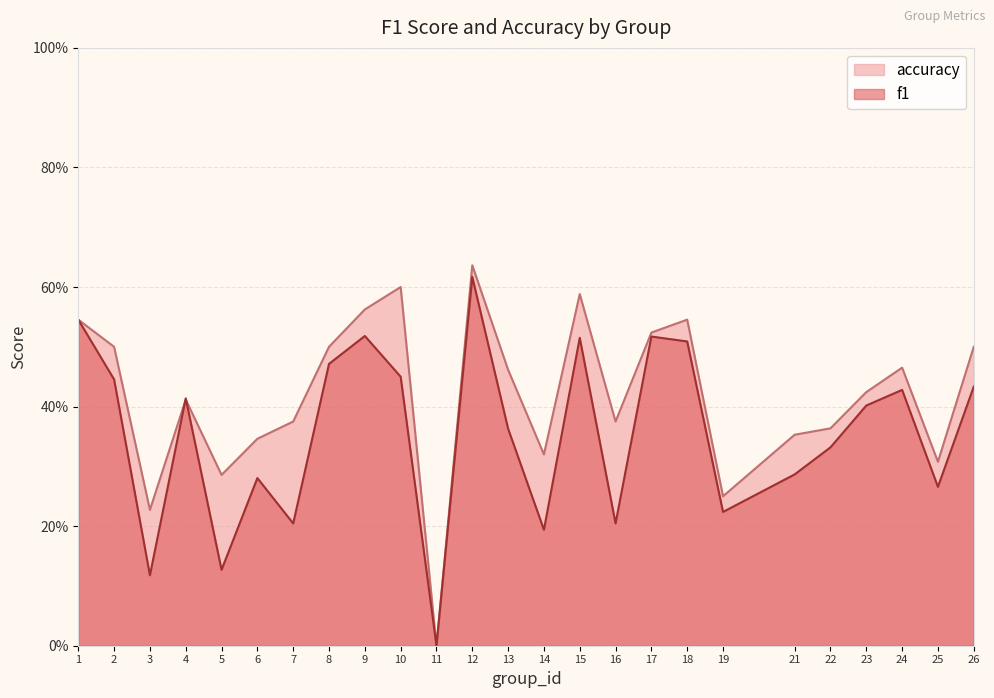

Count the accuracy values in the range 0 to 1.

25